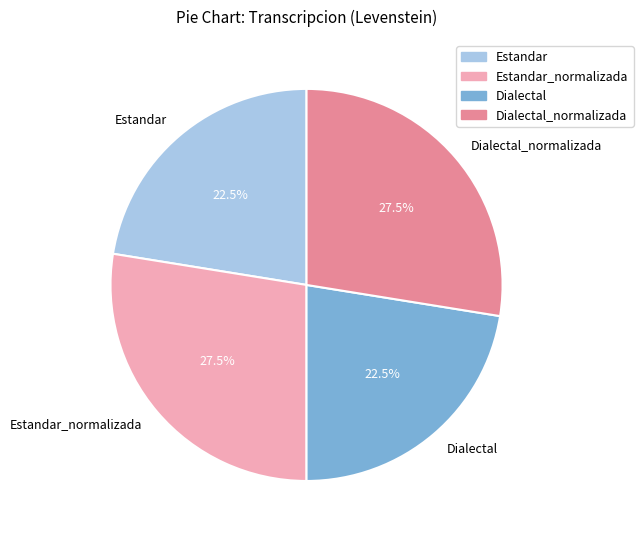

To the nearest percent, what is the difference between the largest and smallest slice percentages?

5%